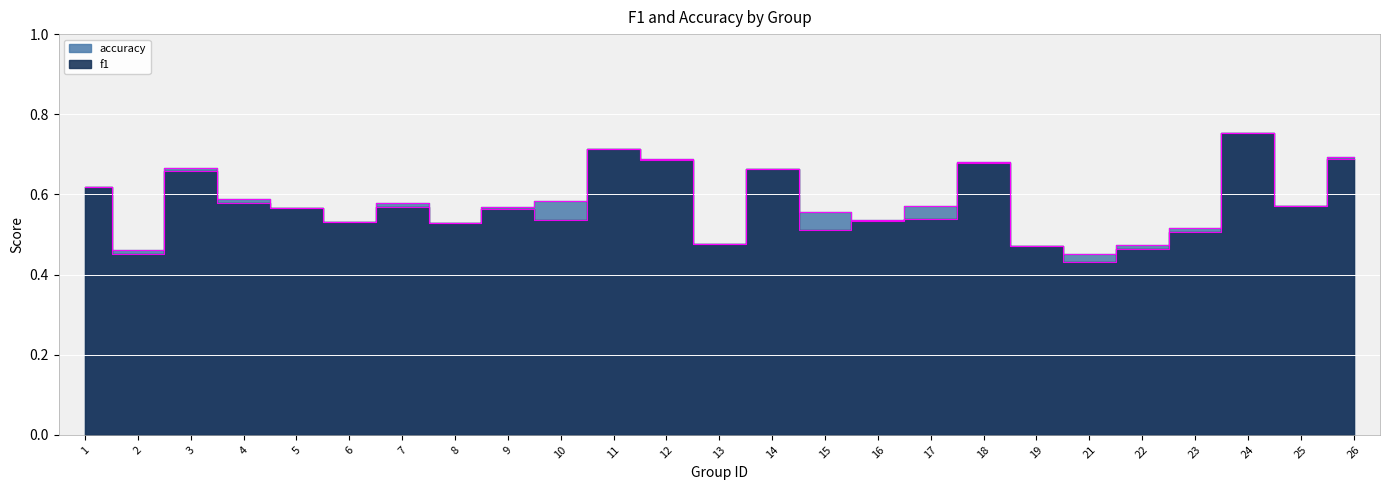

What is the greatest value displayed?

0.8